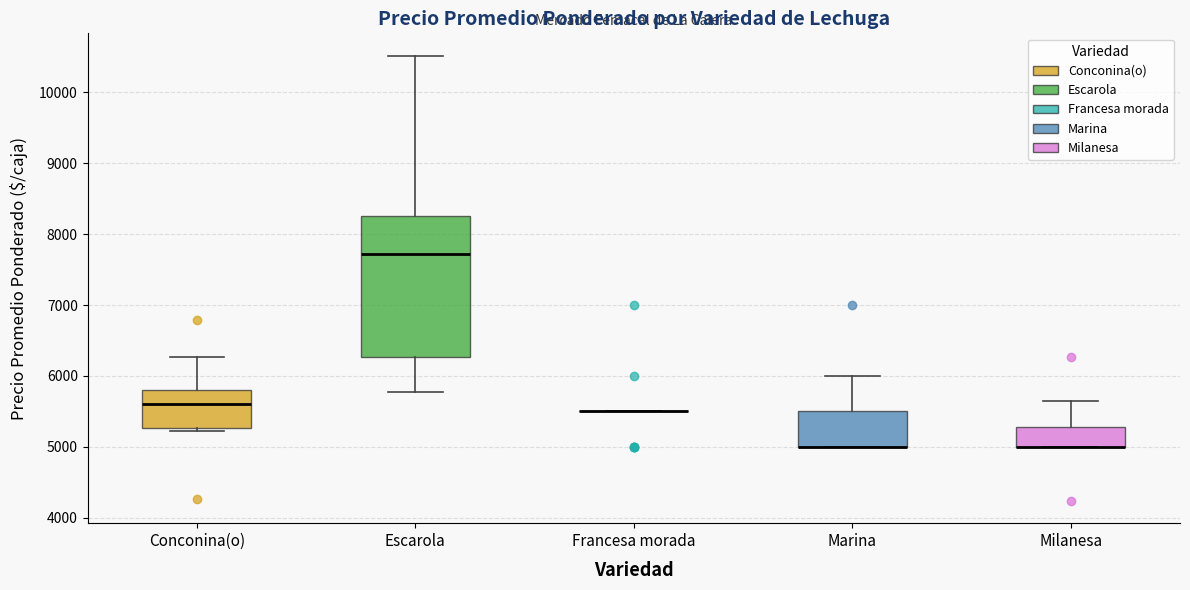

Reading left to right, transcribe this box plot: for each box, give where its median line is, the range the box spans, and where its two whiskers end, as read against the y-axis. The values are not printed on the chart, so give them approximately, as read against the axis.

Conconina(o): median 5600, box 5300 to 5800, whiskers 5200 to 6300
Escarola: median 7700, box 6300 to 8300, whiskers 5800 to 10500
Francesa morada: box collapsed to a line at 5500, whiskers 5500 to 5500
Marina: median 5000 (drawn on the box's lower edge), box 5000 to 5500, whiskers 5000 to 6000
Milanesa: median 5000 (drawn on the box's lower edge), box 5000 to 5300, whiskers 5000 to 5600